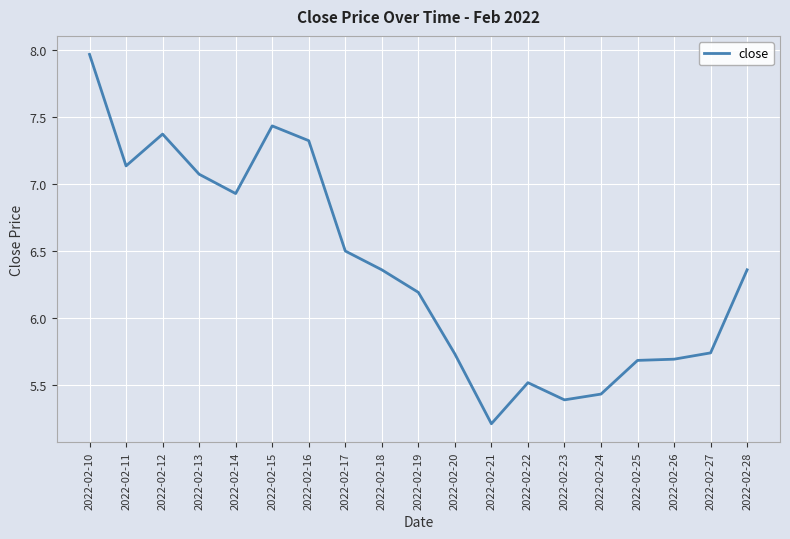

What is the difference between the maximum and minimum values?

2.8